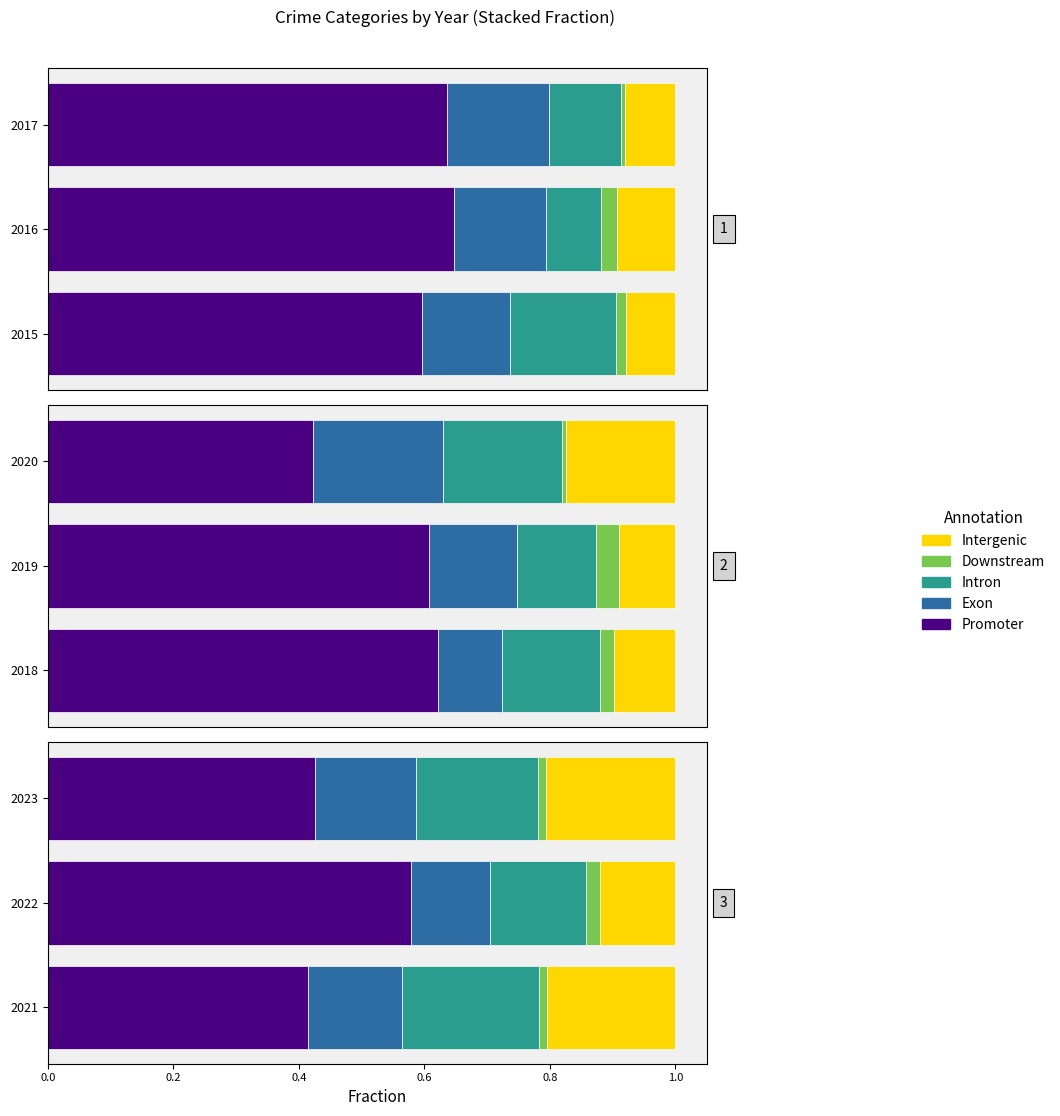

How many bars are there in each group?

5